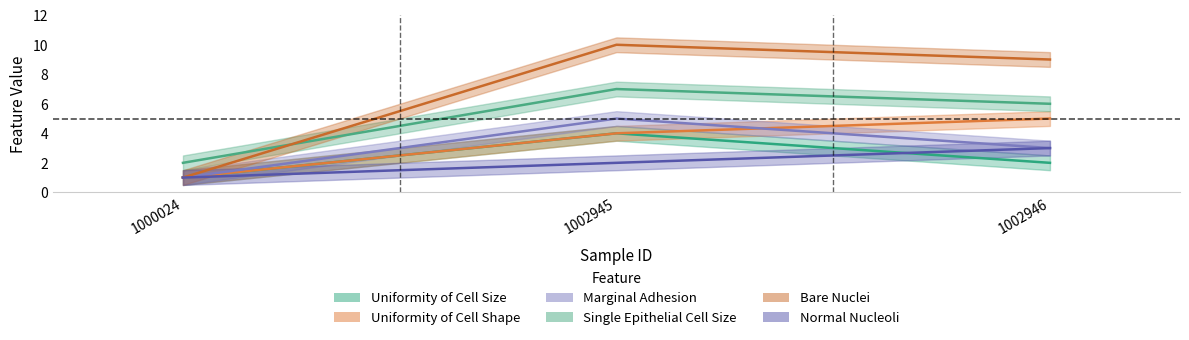

What are all the series names shown in the legend?

Uniformity of Cell Size, Uniformity of Cell Shape, Marginal Adhesion, Single Epithelial Cell Size, Bare Nuclei, Normal Nucleoli